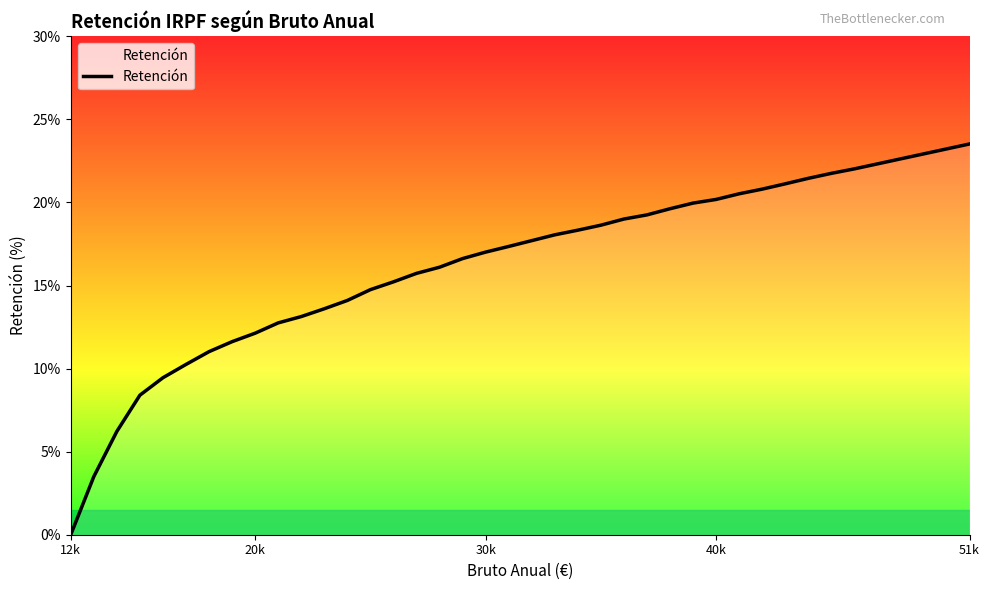

How many lines are shown in the chart?

1